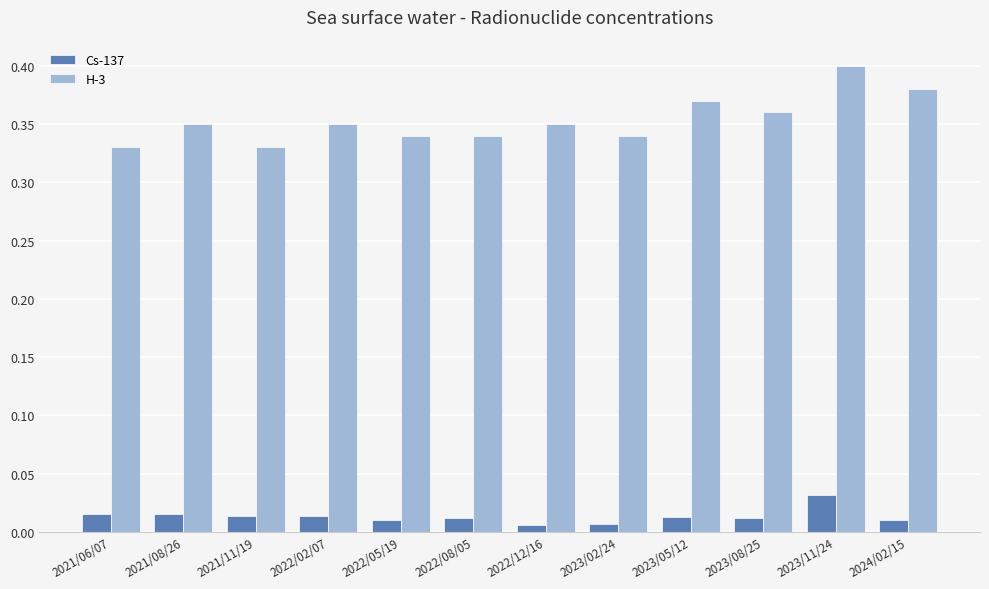

At which label does Cs-137 reach its peak?

2023/11/24